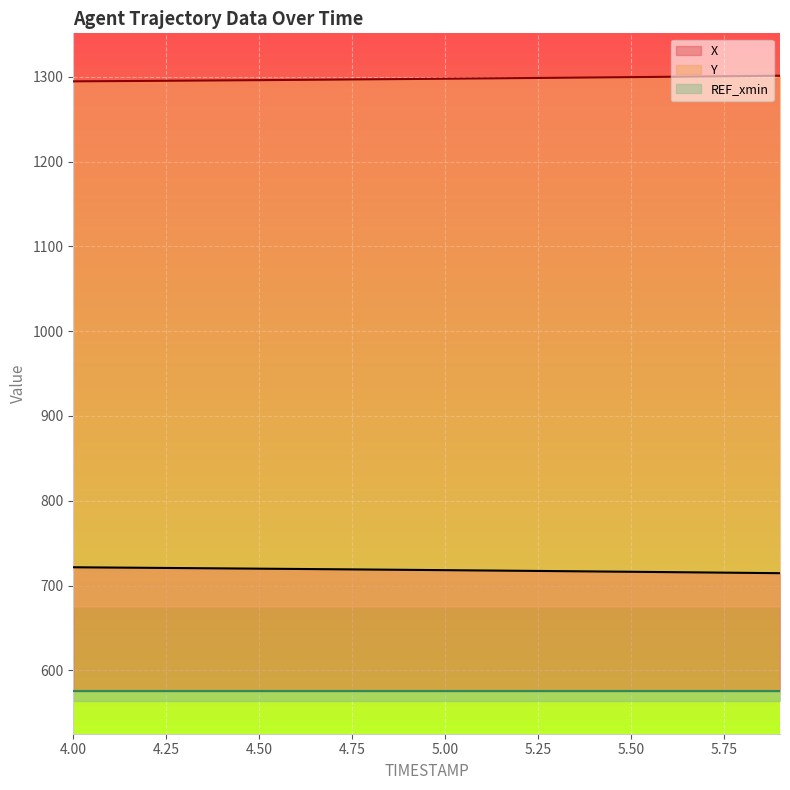

What is the minimum value for Y?

1294.5